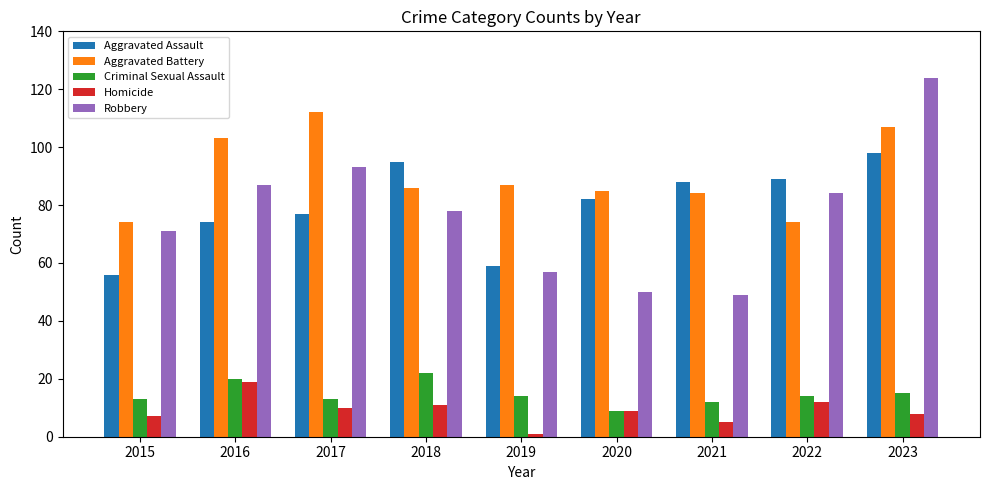

At which category is the sum across all series the highest?

2023